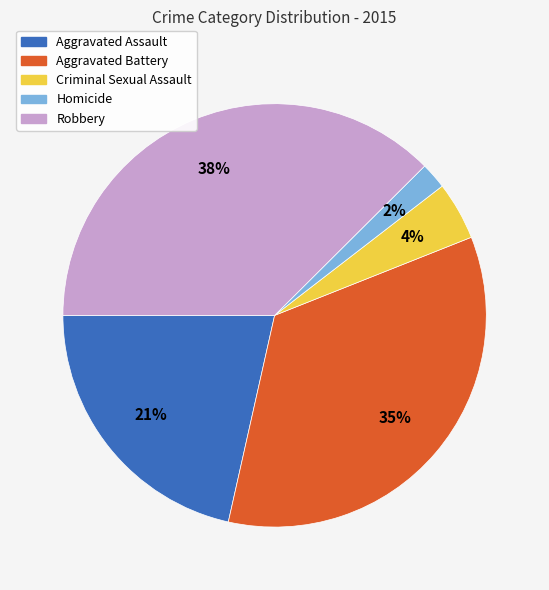

Rank the categories by value from lowest to highest.

Homicide, Criminal Sexual Assault, Aggravated Assault, Aggravated Battery, Robbery